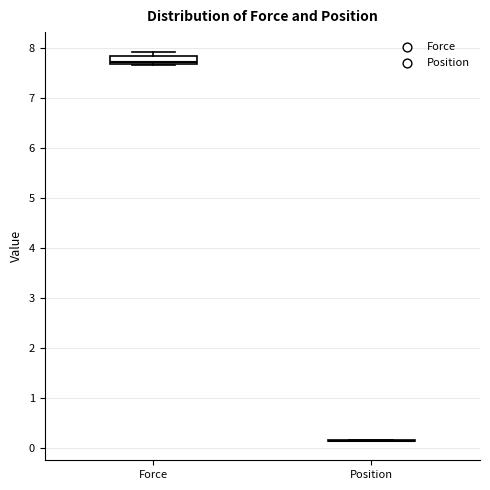

Comparing the boxes themselves (not the whiskers), which one is the tallest?

Force